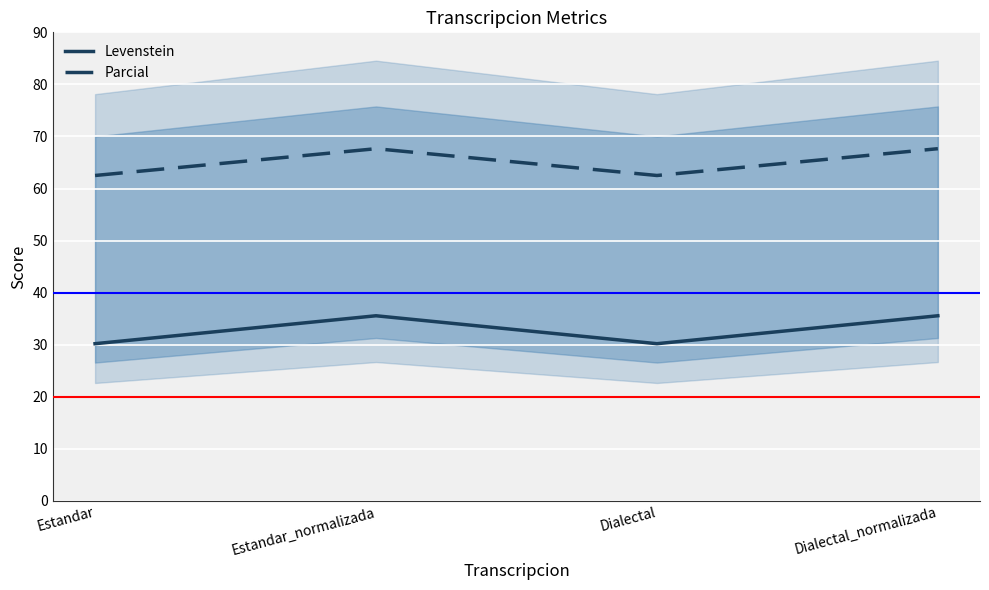

What is the label of the 2nd point from the right?

Dialectal